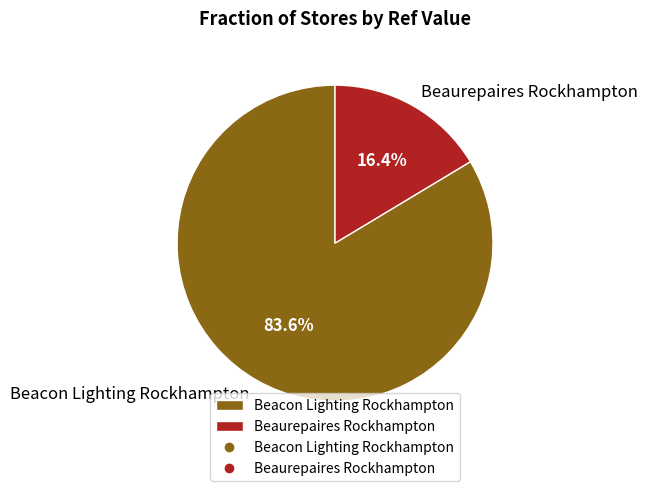

What is the largest slice in the pie chart?

Beacon Lighting Rockhampton